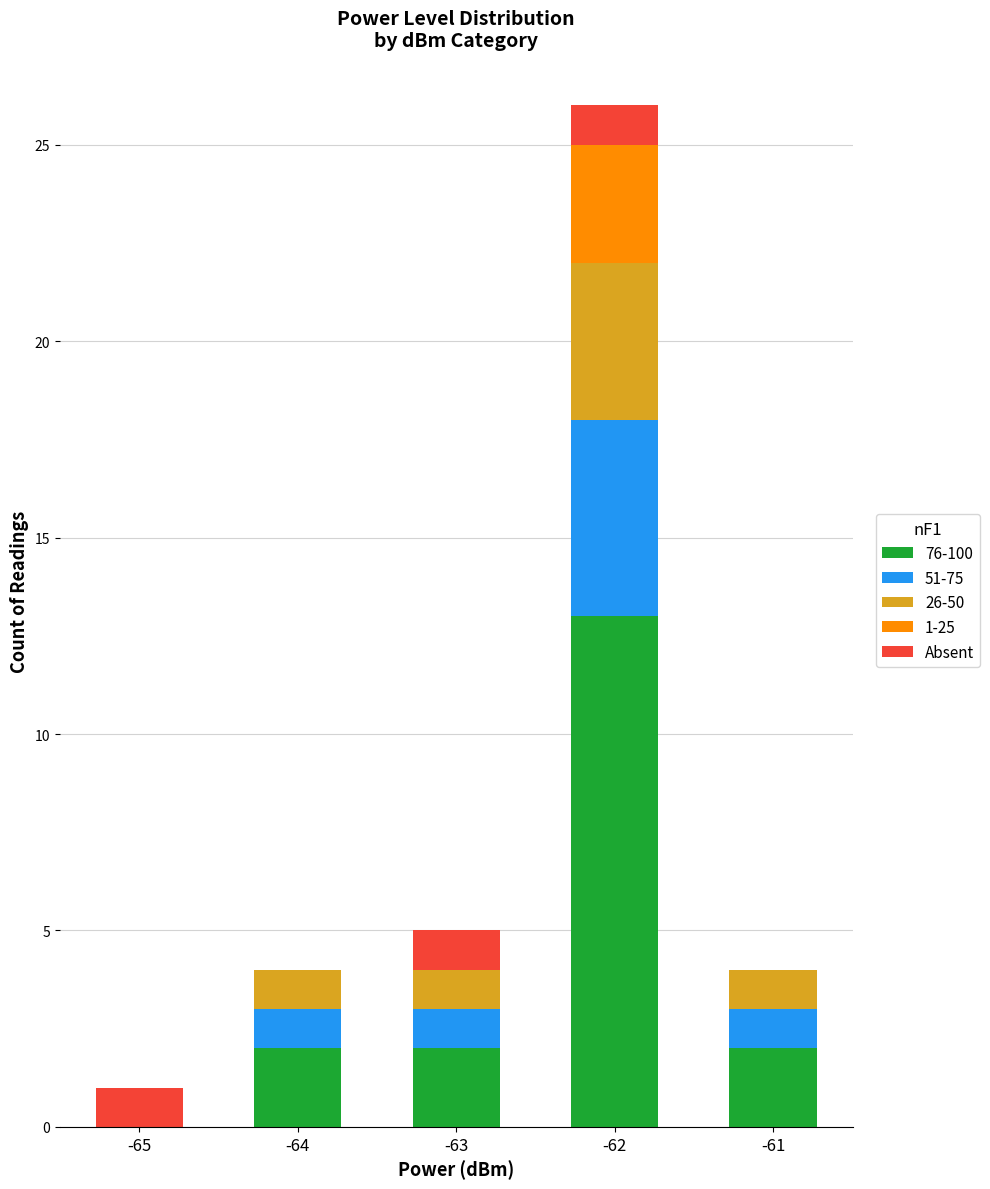

At which category is the sum across all series the highest?

-62